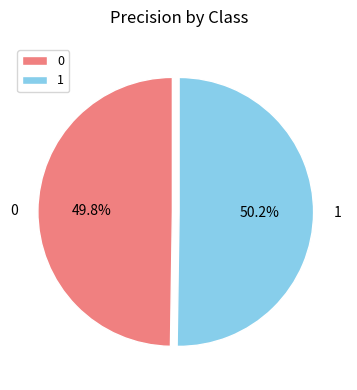

Is the sum of 0 and 1 greater than half?

Yes